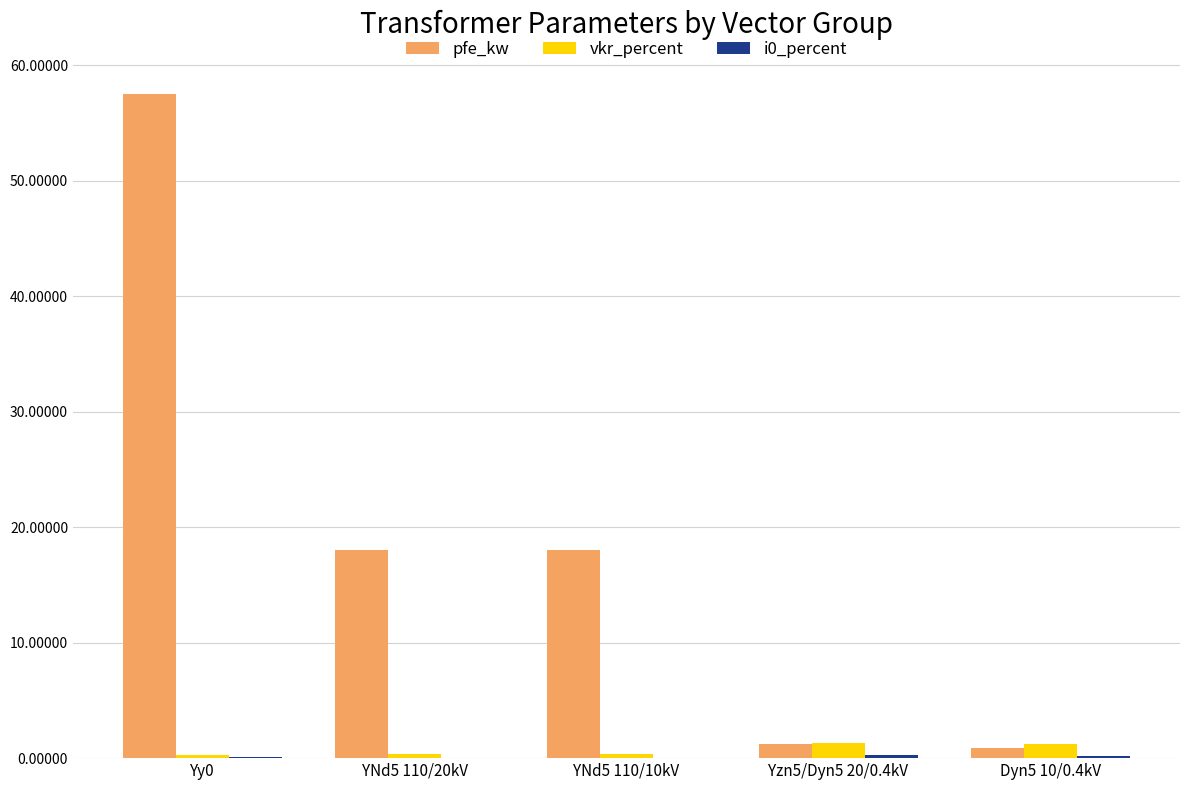

What is the maximum value shown in the chart?

57.5